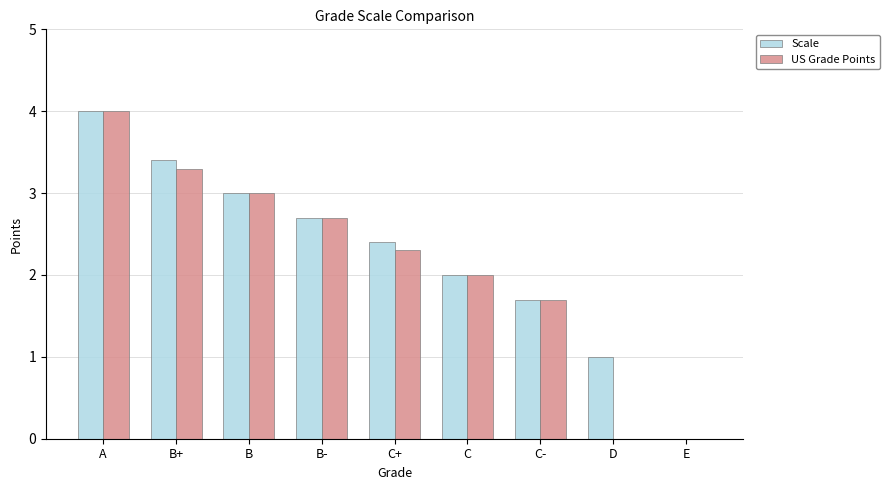

Reading left to right, extract all data points from this chart.

Scale: 4.0	3.4	3.0	2.7	2.4	2.0	1.7	1.0	0.0
US Grade Points: 4.0	3.3	3.0	2.7	2.3	2.0	1.7	0.0	0.0